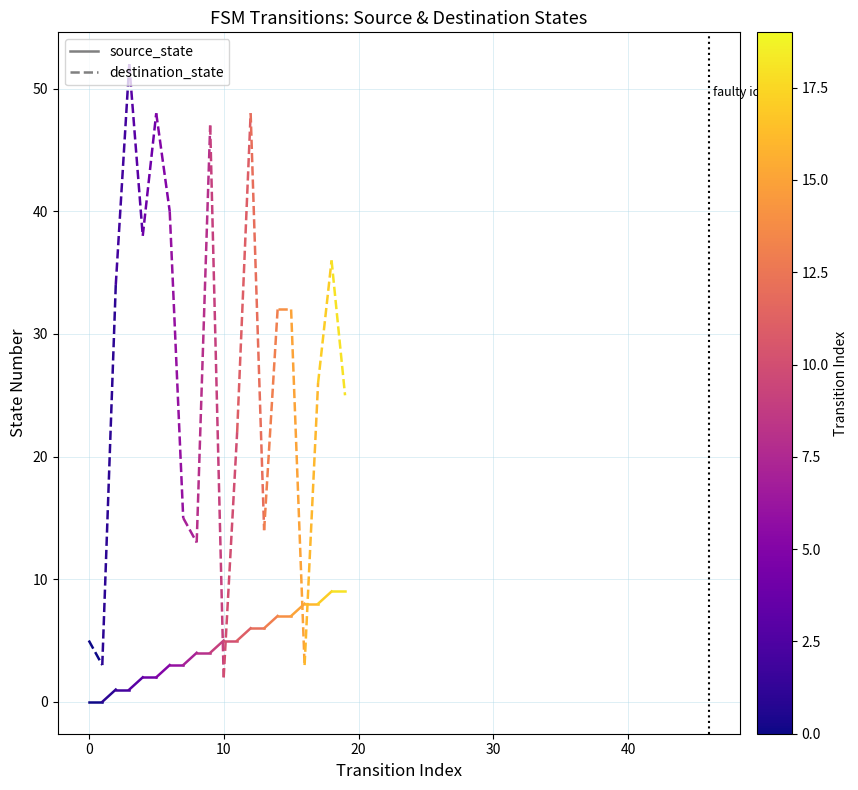

The chart shows a value of 0 at −10. True or false?

False